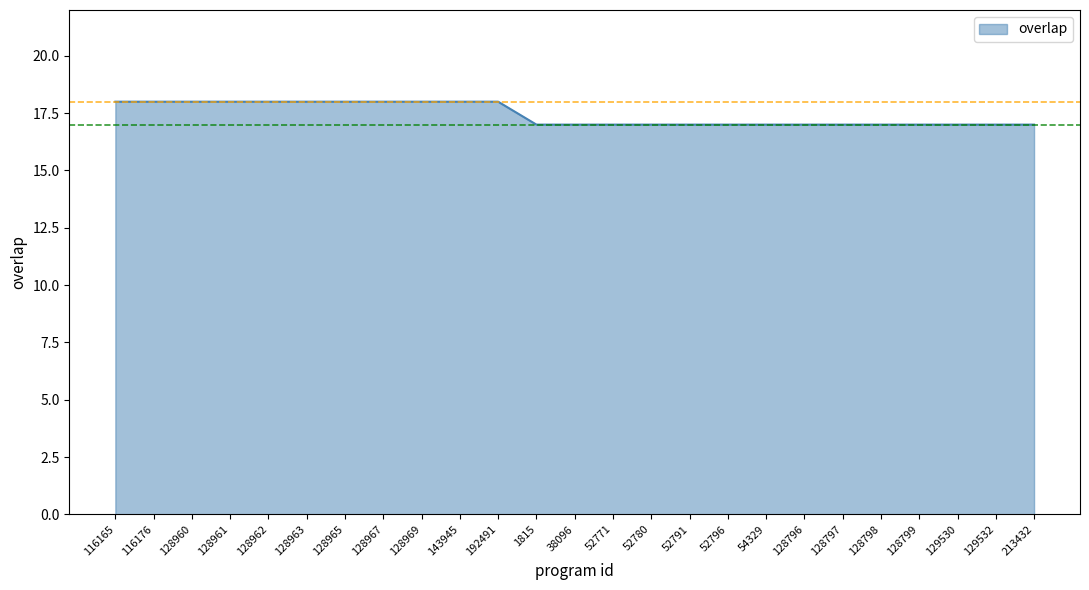

What is the greatest value displayed?

18